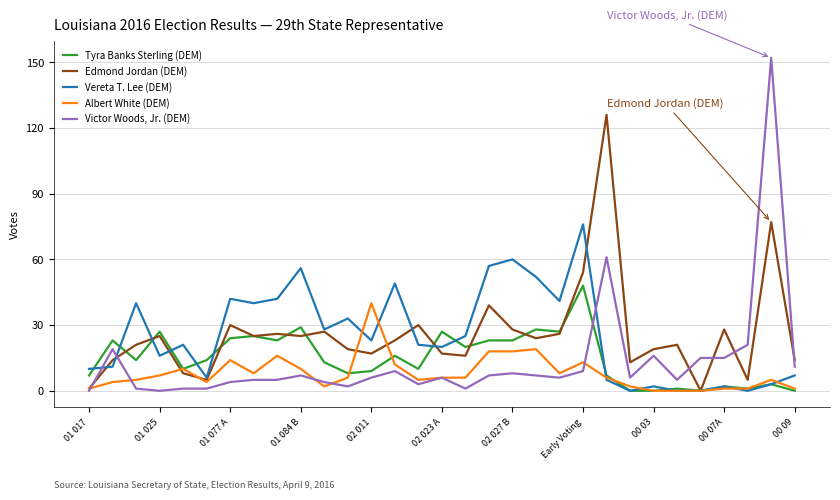

Which series has the widest spread of values?

Victor Woods, Jr. (DEM)